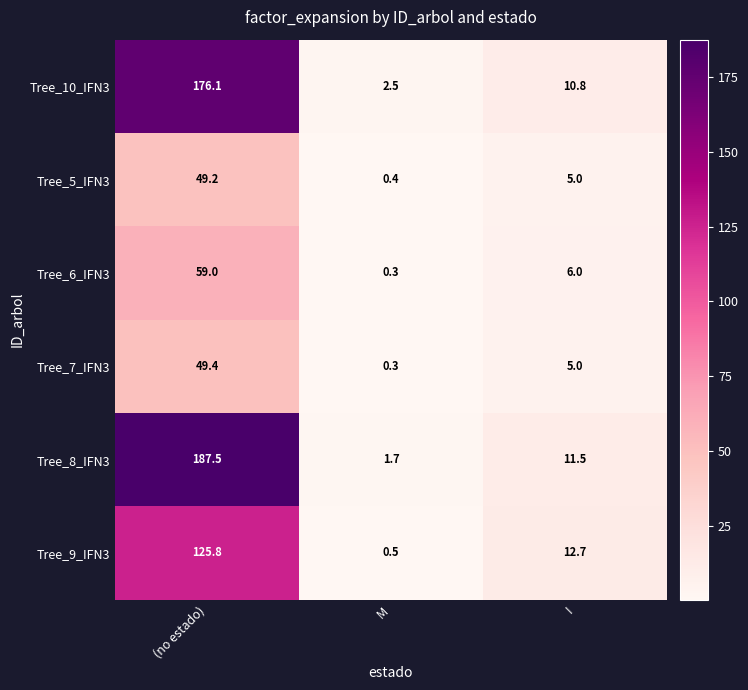

What is the maximum value shown in the chart?

187.5